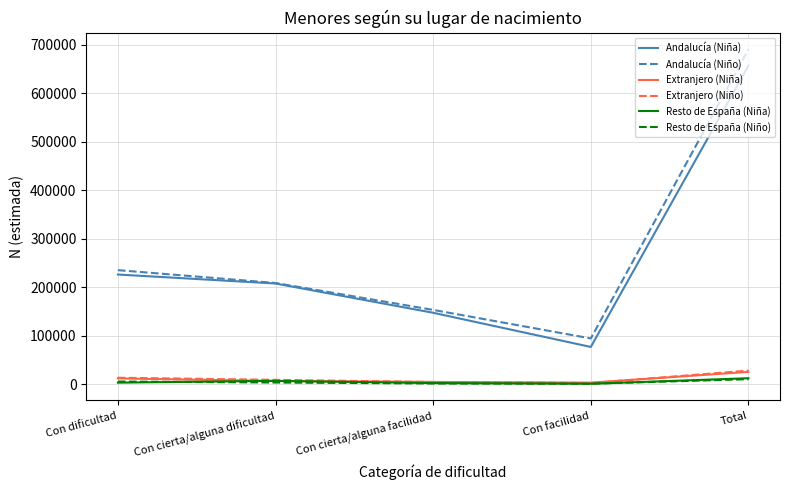

What are all the series names shown in the legend?

Andalucía (Niña), Andalucía (Niño), Extranjero (Niña), Extranjero (Niño), Resto de España (Niña), Resto de España (Niño)